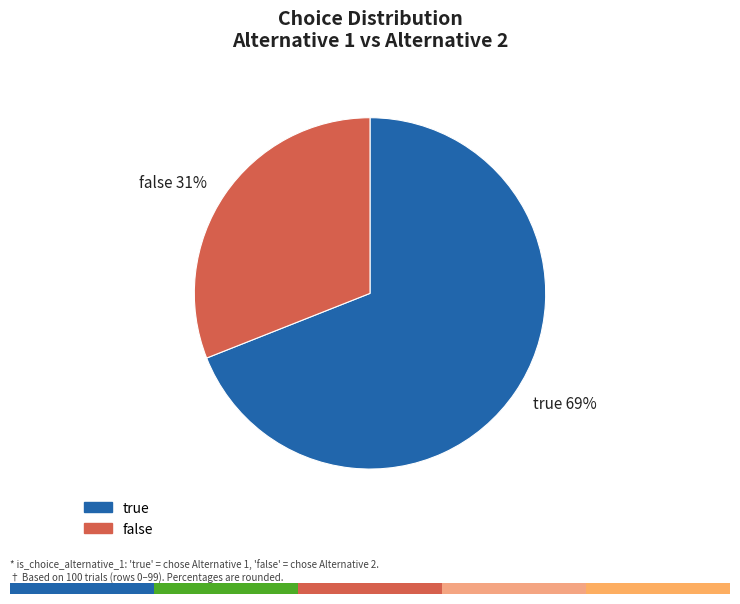

How many slices are in this pie chart?

2